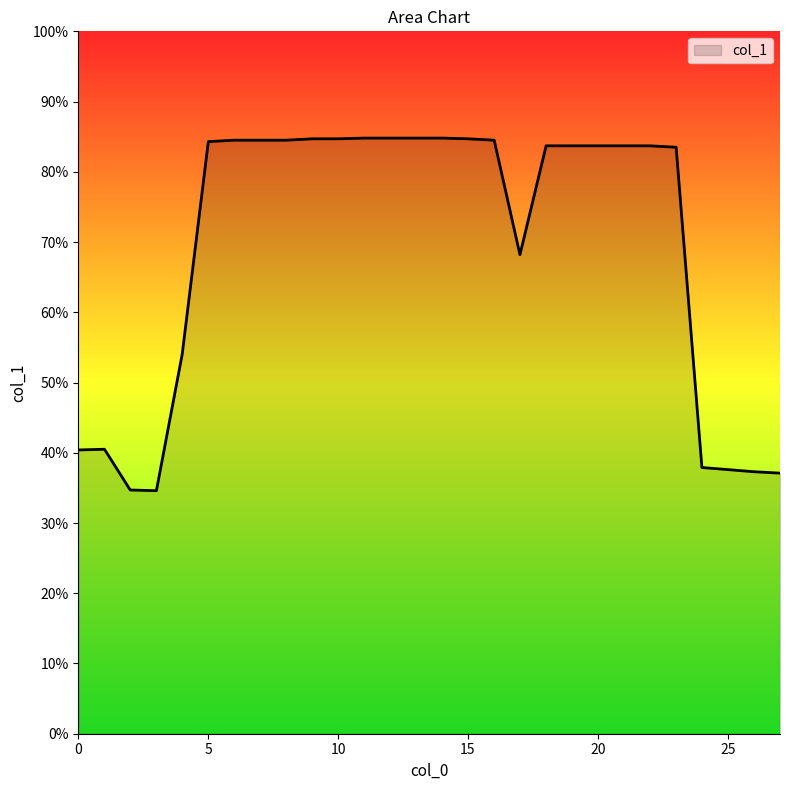

What is the minimum value shown in the chart?

34.6